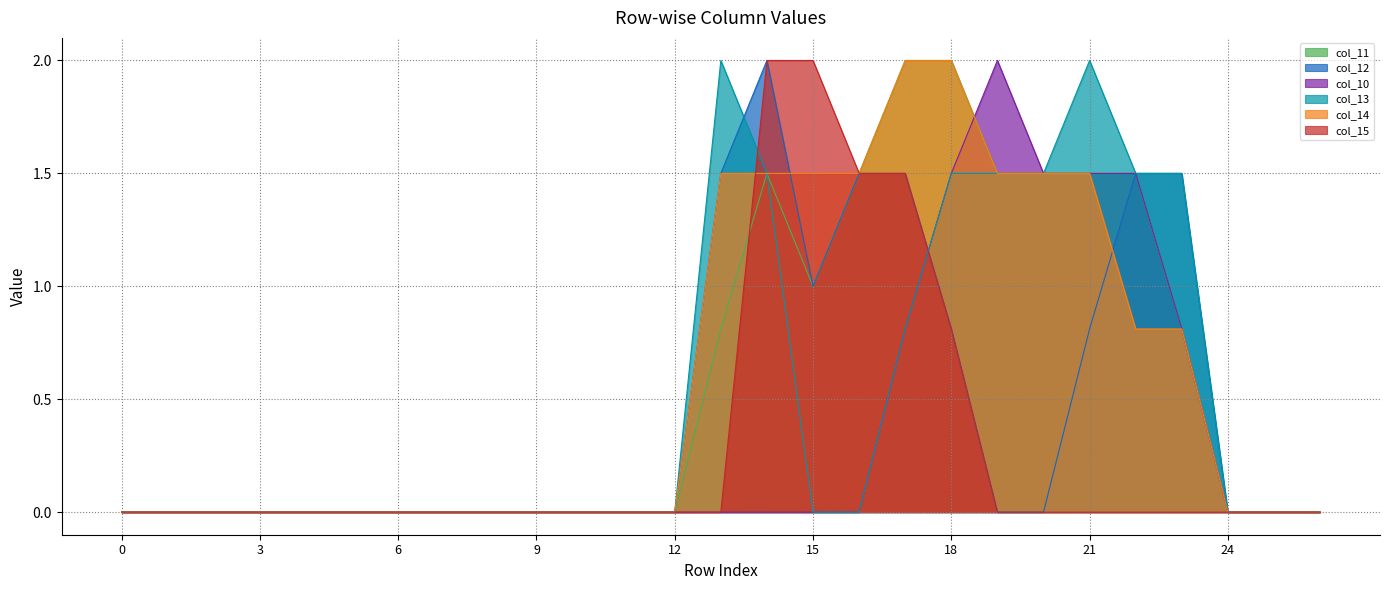

Reading left to right, list all the values displayed in this chart.

col_11: 0.0	0.0	0.0	0.0	0.0	0.0	0.0	0.0	0.0	0.0	0.0	0.0	0.0	0.8	1.5	1.0	1.5	2.0	2.0	1.5	1.5	1.5	1.5	0.8	0.0	0.0	0.0
col_12: 0.0	0.0	0.0	0.0	0.0	0.0	0.0	0.0	0.0	0.0	0.0	0.0	0.0	1.5	2.0	1.0	1.5	1.5	0.8	0.0	0.0	0.8	1.5	1.5	0.0	0.0	0.0
col_10: 0.0	0.0	0.0	0.0	0.0	0.0	0.0	0.0	0.0	0.0	0.0	0.0	0.0	0.0	0.0	0.0	0.0	0.8	1.5	2.0	1.5	1.5	1.5	0.8	0.0	0.0	0.0
col_13: 0.0	0.0	0.0	0.0	0.0	0.0	0.0	0.0	0.0	0.0	0.0	0.0	0.0	2.0	1.5	0.0	0.0	0.8	1.5	1.5	1.5	2.0	1.5	1.5	0.0	0.0	0.0
col_14: 0.0	0.0	0.0	0.0	0.0	0.0	0.0	0.0	0.0	0.0	0.0	0.0	0.0	1.5	1.5	1.5	1.5	2.0	2.0	1.5	1.5	1.5	0.8	0.8	0.0	0.0	0.0
col_15: 0.0	0.0	0.0	0.0	0.0	0.0	0.0	0.0	0.0	0.0	0.0	0.0	0.0	0.0	2.0	2.0	1.5	1.5	0.8	0.0	0.0	0.0	0.0	0.0	0.0	0.0	0.0